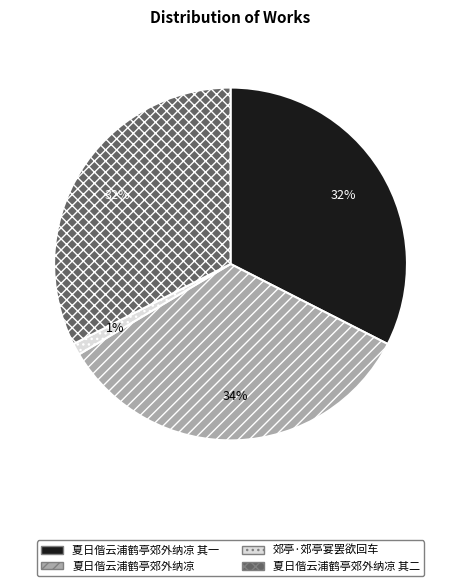

To the nearest percent, what portion does 夏日偕云浦鹤亭郊外纳凉 其二 represent?

32%